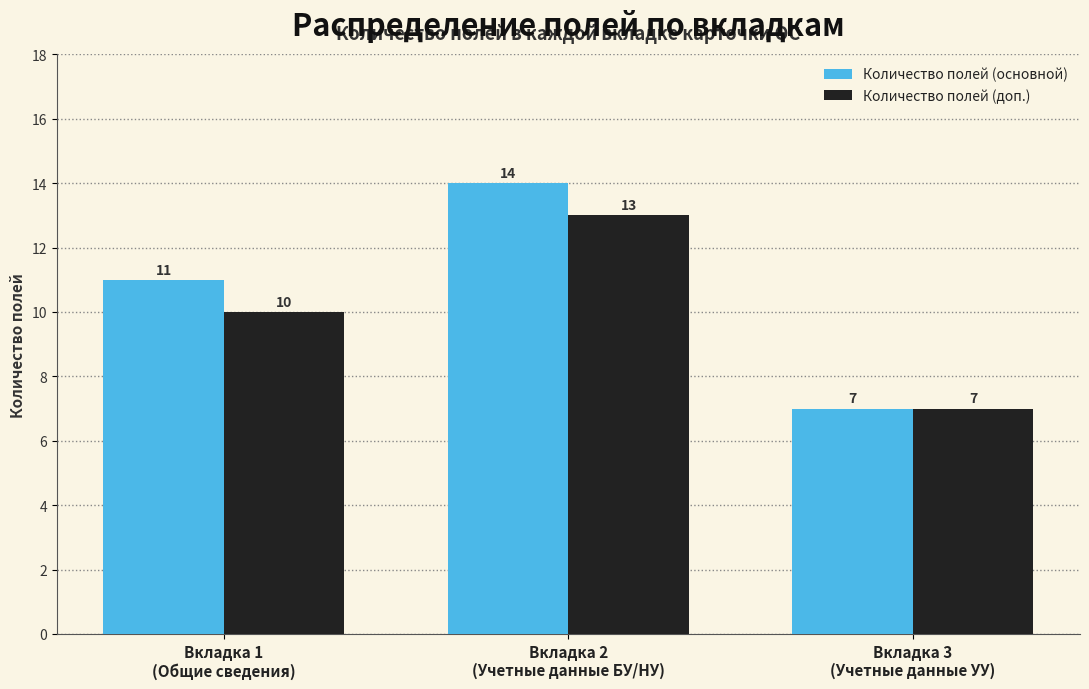

Which series has the largest total across all categories?

Количество полей (основной)